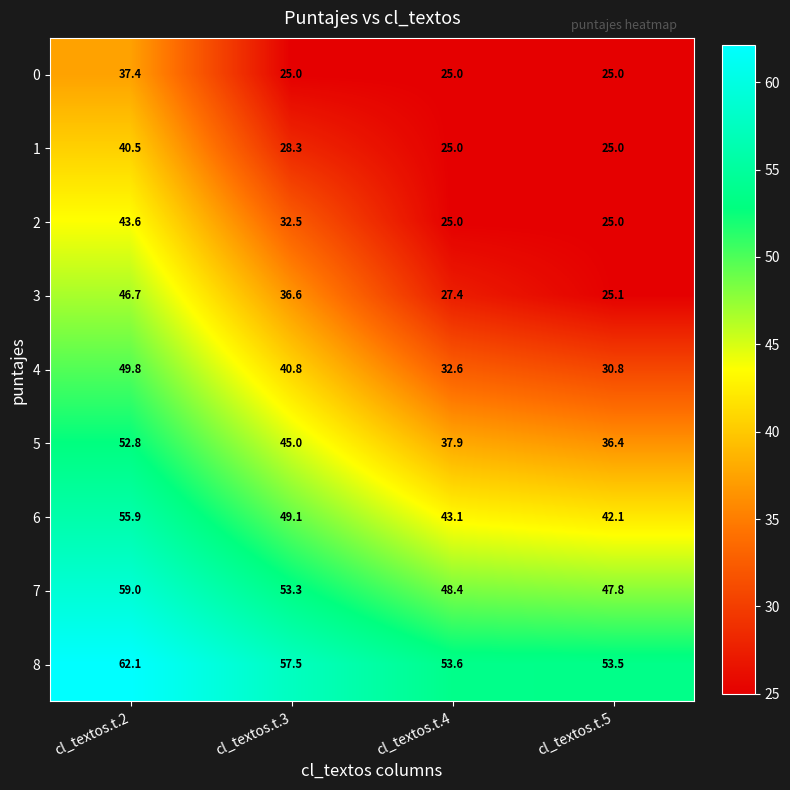

At which label does 1 first exceed 28?

cl_textos.t.2